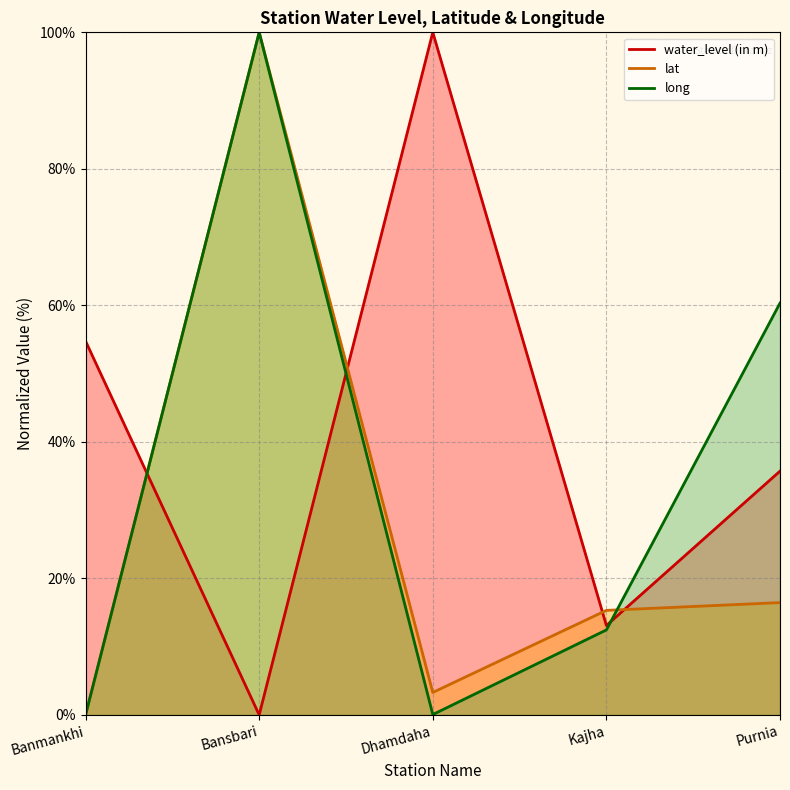

What is the difference between the highest and lowest values at Banmankhi?

54.8